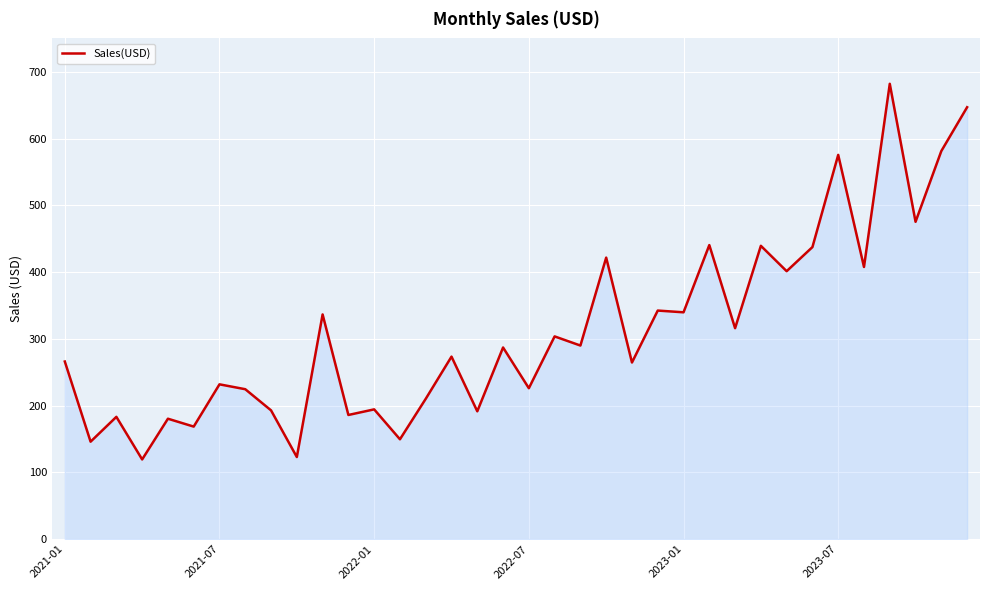

What is the smallest value displayed?

119.3